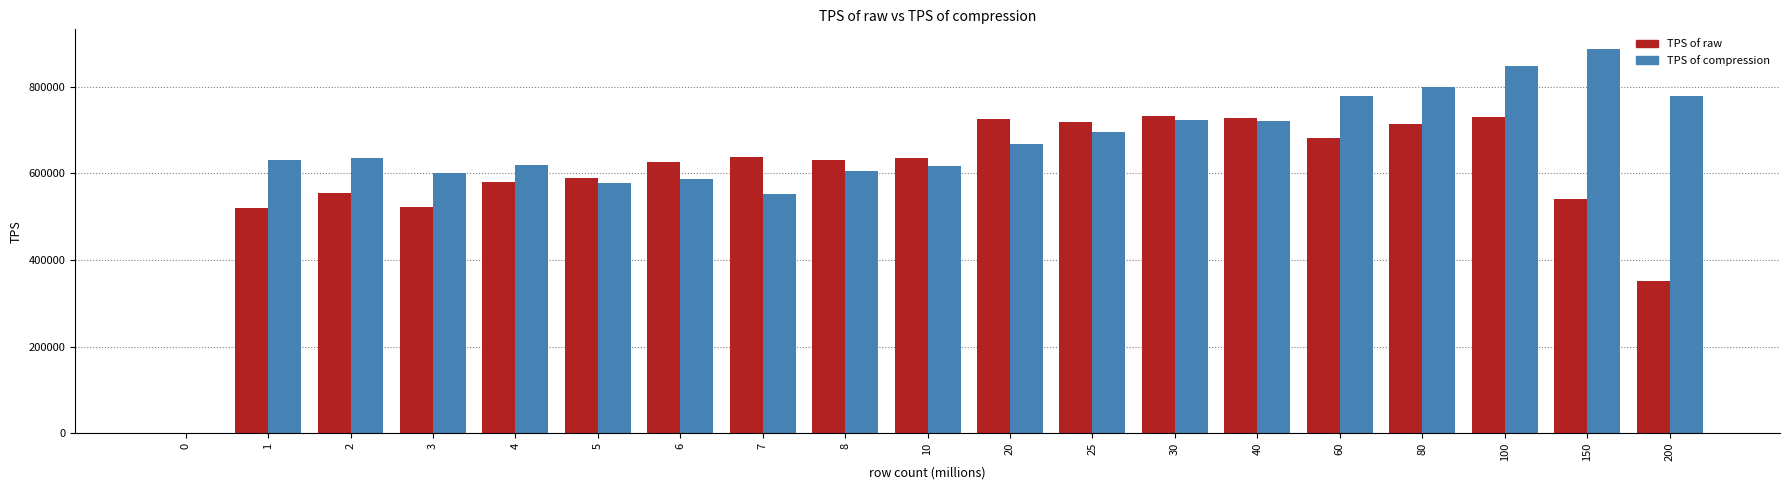

Between 1 and 60, which series saw the biggest shift?

TPS of raw